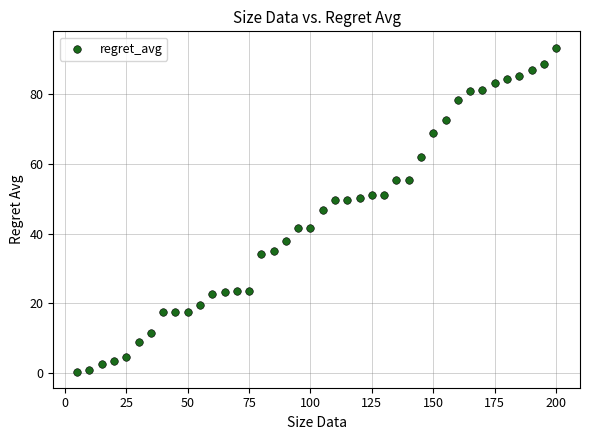

What is the range of Y values (max minus min)?

92.8